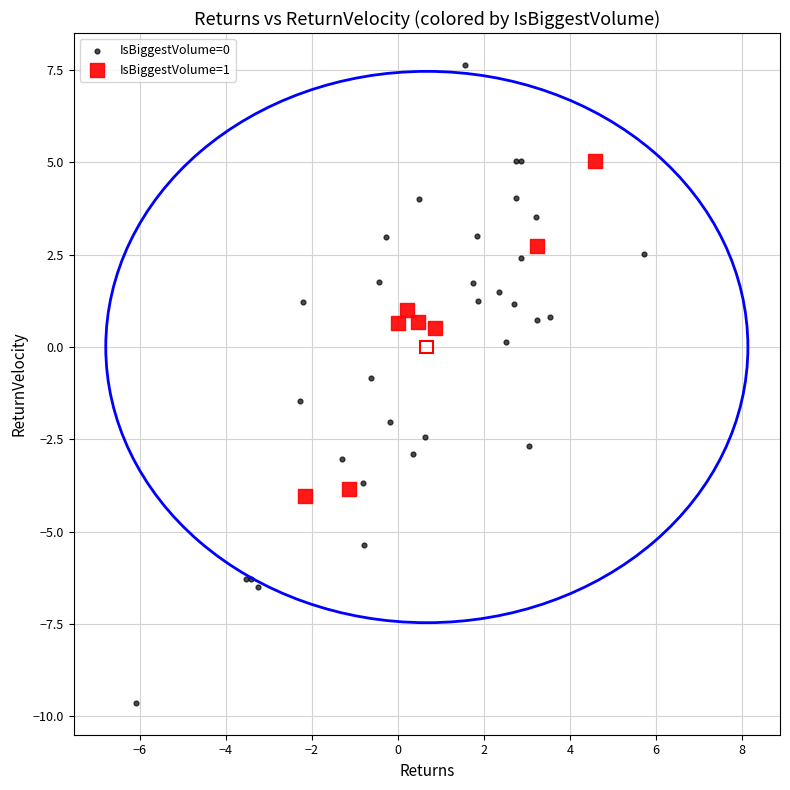

Which series has the largest Y range (max minus min)?

IsBiggestVolume=0